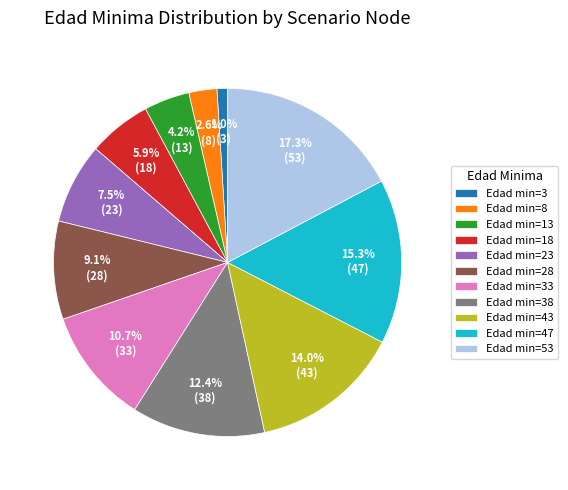

Is Edad min=13 the majority of the pie?

No